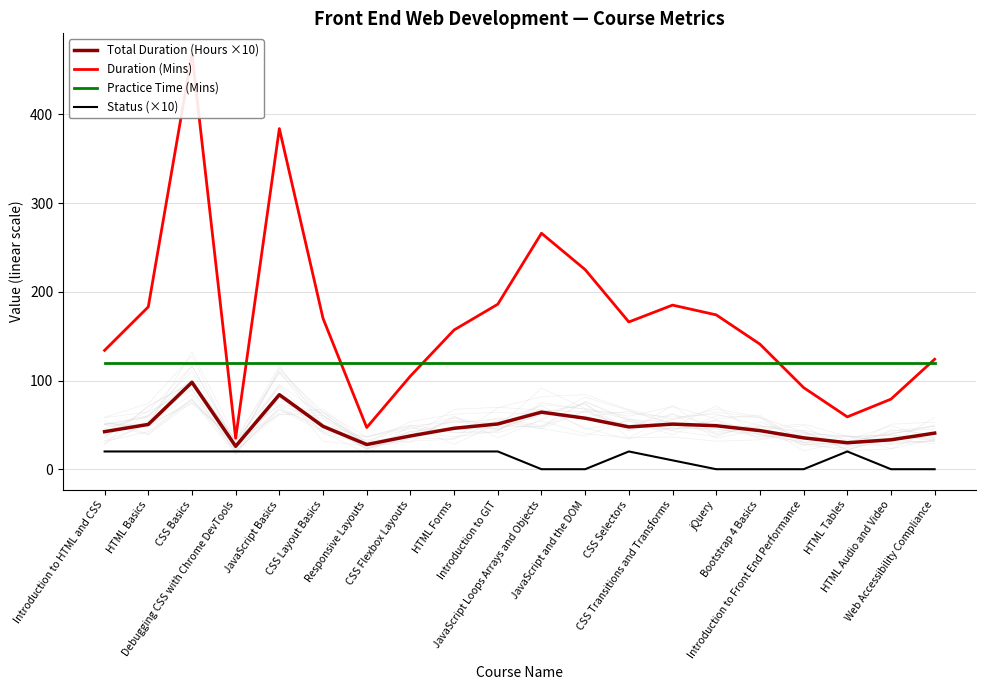

Reading right to left, list all the values displayed in this chart.

Total Duration (Hours ×10): Web Accessibility Compliance=40.7	HTML Audio and Video=33.2	HTML Tables=29.8	Introduction to Front End Performance=35.3	Bootstrap 4 Basics=43.5	jQuery=49.0	CSS Transitions and Transforms=50.8	CSS Selectors=47.7	JavaScript and the DOM=57.5	JavaScript Loops Arrays and Objects=64.3	Introduction to GIT=51.0	HTML Forms=46.2	CSS Flexbox Layouts=37.5	Responsive Layouts=27.8	CSS Layout Basics=48.3	JavaScript Basics=84.0	Debugging CSS with Chrome DevTools=25.8	CSS Basics=98.0	HTML Basics=50.5	Introduction to HTML and CSS=42.3
Duration (Mins): Web Accessibility Compliance=124.0	HTML Audio and Video=79.0	HTML Tables=59.0	Introduction to Front End Performance=92.0	Bootstrap 4 Basics=141.0	jQuery=174.0	CSS Transitions and Transforms=185.0	CSS Selectors=166.0	JavaScript and the DOM=225.0	JavaScript Loops Arrays and Objects=266.0	Introduction to GIT=186.0	HTML Forms=157.0	CSS Flexbox Layouts=105.0	Responsive Layouts=47.0	CSS Layout Basics=170.0	JavaScript Basics=384.0	Debugging CSS with Chrome DevTools=35.0	CSS Basics=468.0	HTML Basics=183.0	Introduction to HTML and CSS=134.0
Practice Time (Mins): Web Accessibility Compliance=120.0	HTML Audio and Video=120.0	HTML Tables=120.0	Introduction to Front End Performance=120.0	Bootstrap 4 Basics=120.0	jQuery=120.0	CSS Transitions and Transforms=120.0	CSS Selectors=120.0	JavaScript and the DOM=120.0	JavaScript Loops Arrays and Objects=120.0	Introduction to GIT=120.0	HTML Forms=120.0	CSS Flexbox Layouts=120.0	Responsive Layouts=120.0	CSS Layout Basics=120.0	JavaScript Basics=120.0	Debugging CSS with Chrome DevTools=120.0	CSS Basics=120.0	HTML Basics=120.0	Introduction to HTML and CSS=120.0
Status (×10): Web Accessibility Compliance=0.0	HTML Audio and Video=0.0	HTML Tables=20.0	Introduction to Front End Performance=0.0	Bootstrap 4 Basics=0.0	jQuery=0.0	CSS Transitions and Transforms=10.0	CSS Selectors=20.0	JavaScript and the DOM=0.0	JavaScript Loops Arrays and Objects=0.0	Introduction to GIT=20.0	HTML Forms=20.0	CSS Flexbox Layouts=20.0	Responsive Layouts=20.0	CSS Layout Basics=20.0	JavaScript Basics=20.0	Debugging CSS with Chrome DevTools=20.0	CSS Basics=20.0	HTML Basics=20.0	Introduction to HTML and CSS=20.0